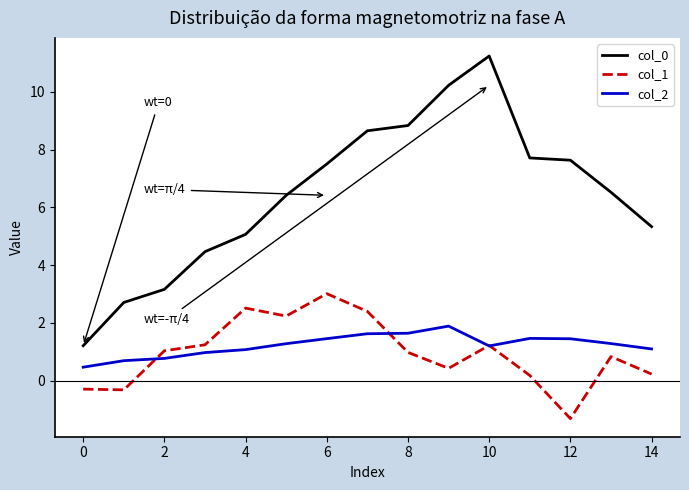

At how many categories does at least one series exceed 0?

15